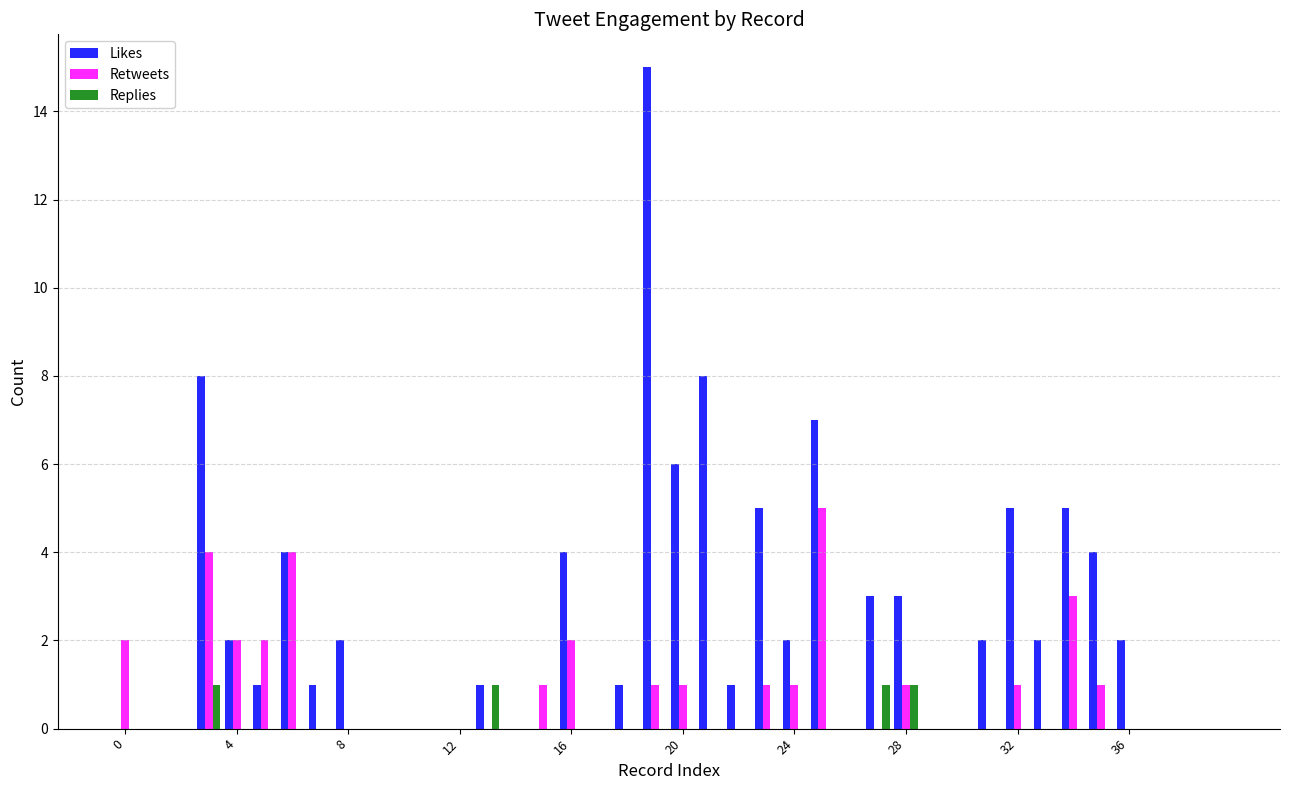

Are the bars grouped side by side (vs. stacked)?

Yes